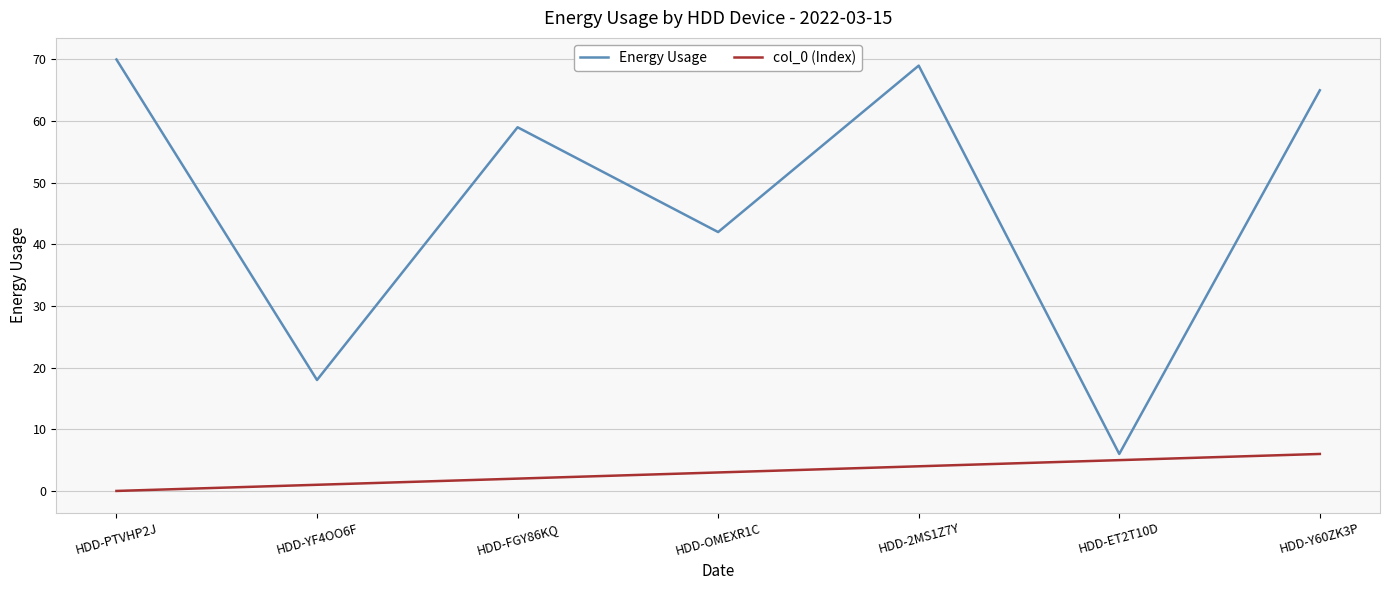

At which label is Energy Usage closest to 38?

HDD-OMEXR1C